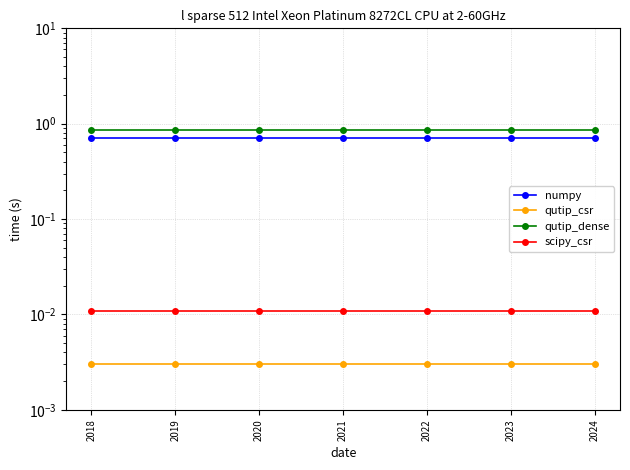

What is the total value across all series at 2018?

1.6